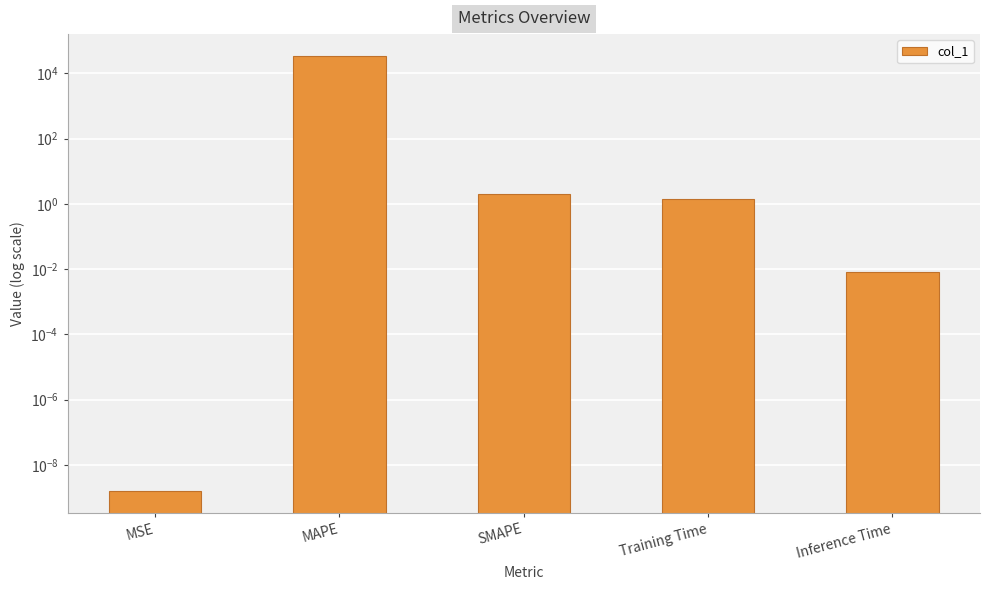

Is it true that the value at Training Time is 0.9?

False